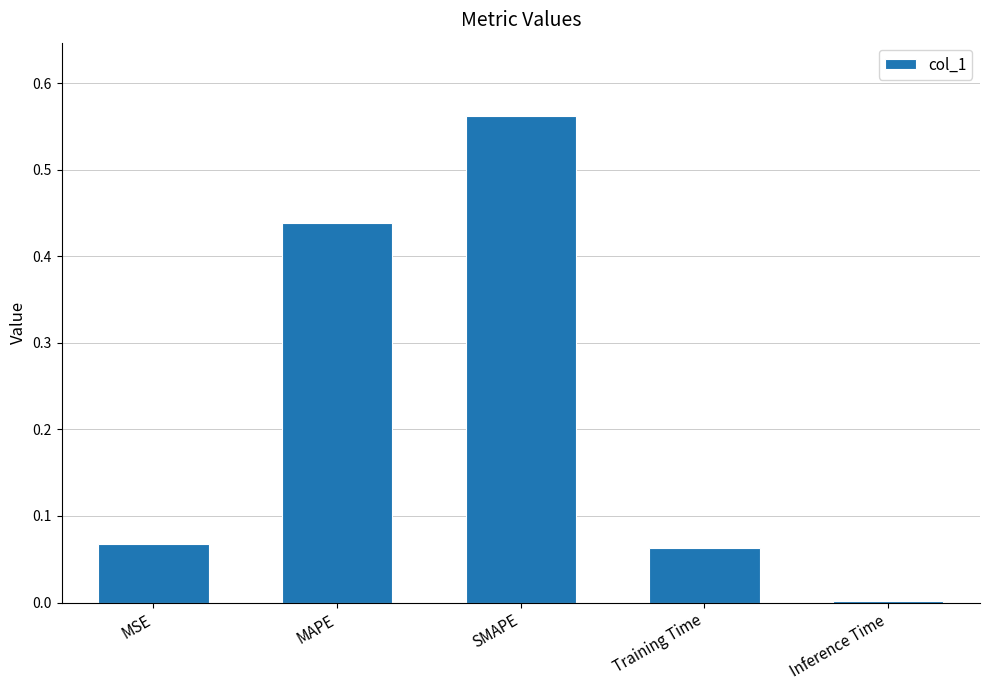

At which category does the chart reach its peak across all series?

SMAPE